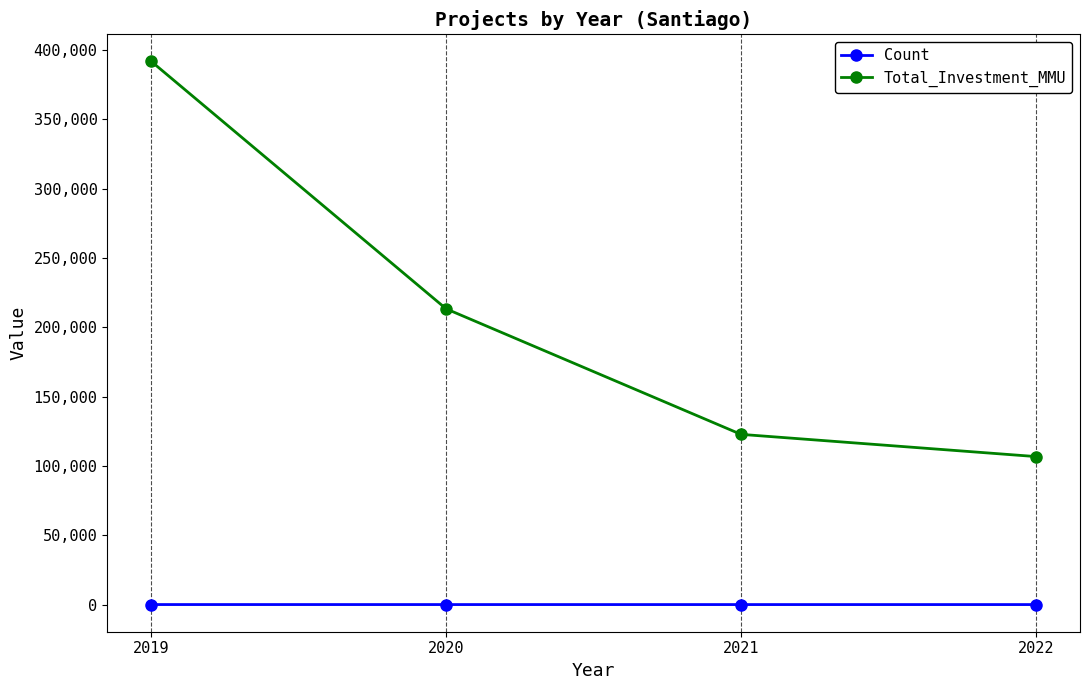

Rank the series by their average value, from lowest to highest.

Count, Total_Investment_MMU